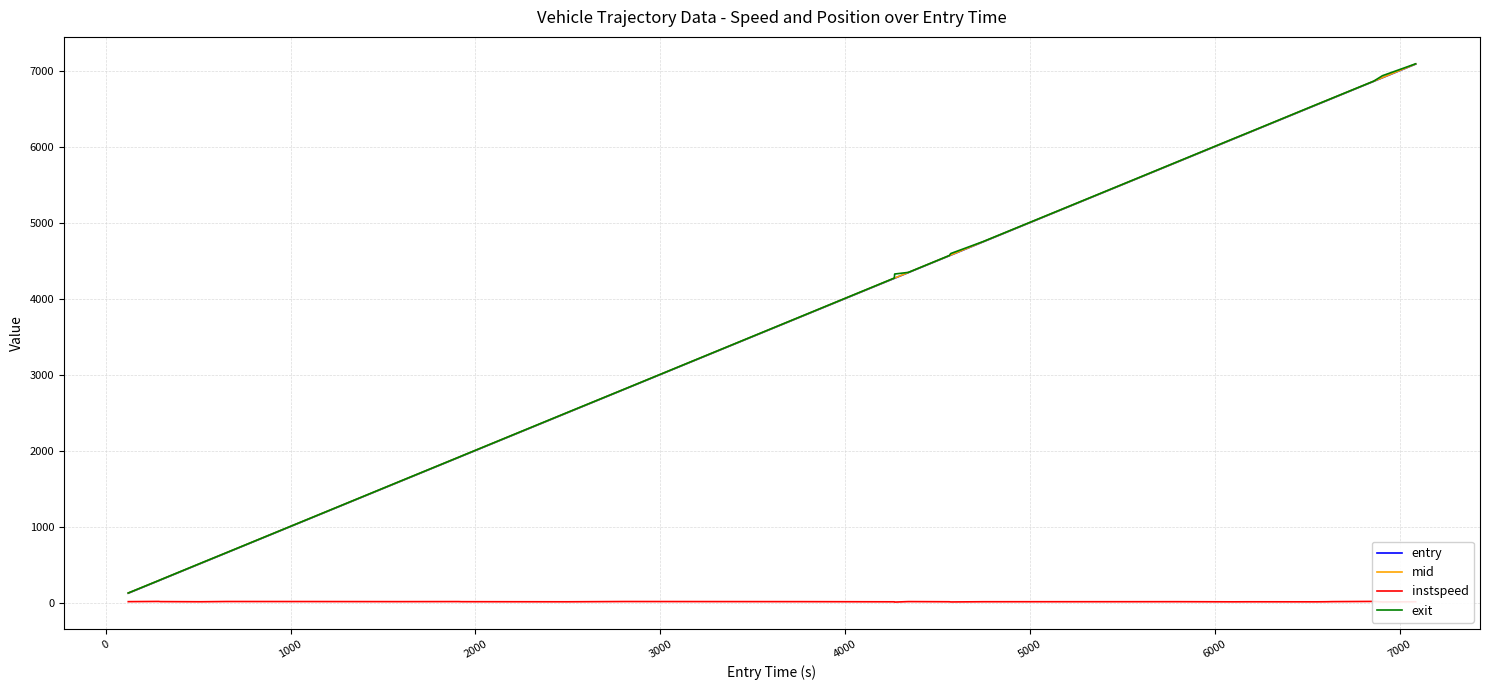

What is the maximum value for exit?

7089.6